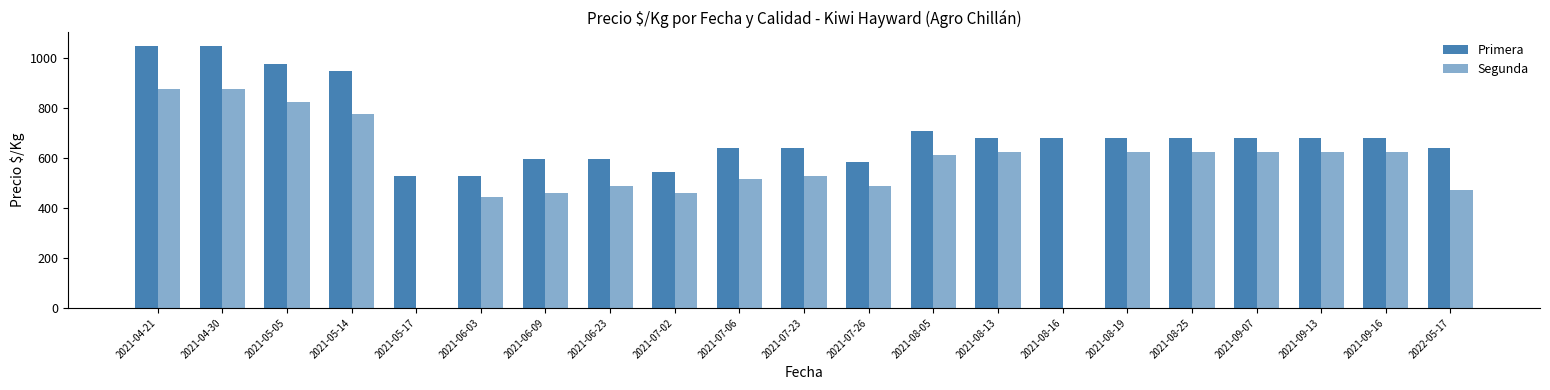

How many categories are shown in the chart?

21